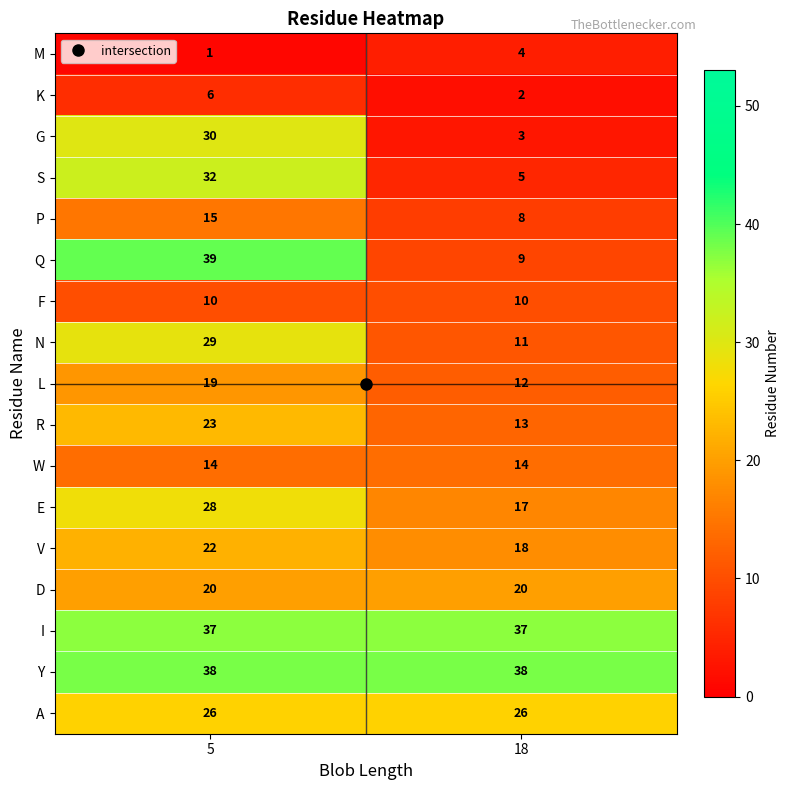

The value of Q at 18 is 15. True or false?

False